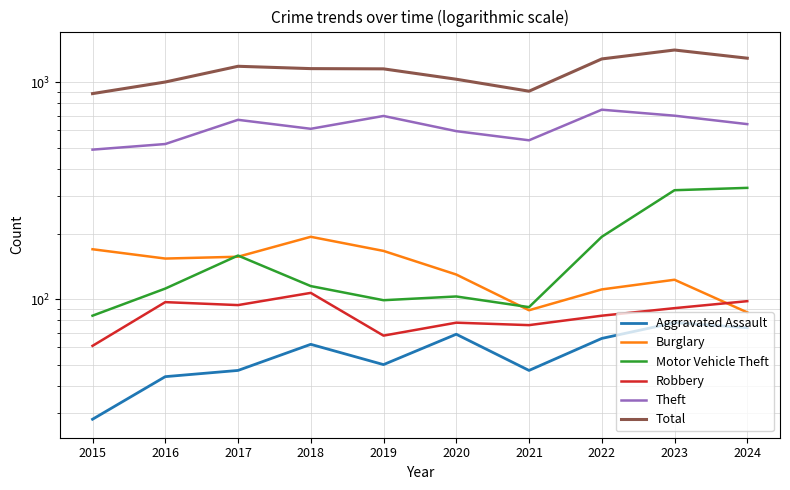

True or false: Motor Vehicle Theft and Aggravated Assault intersect in this chart.

False